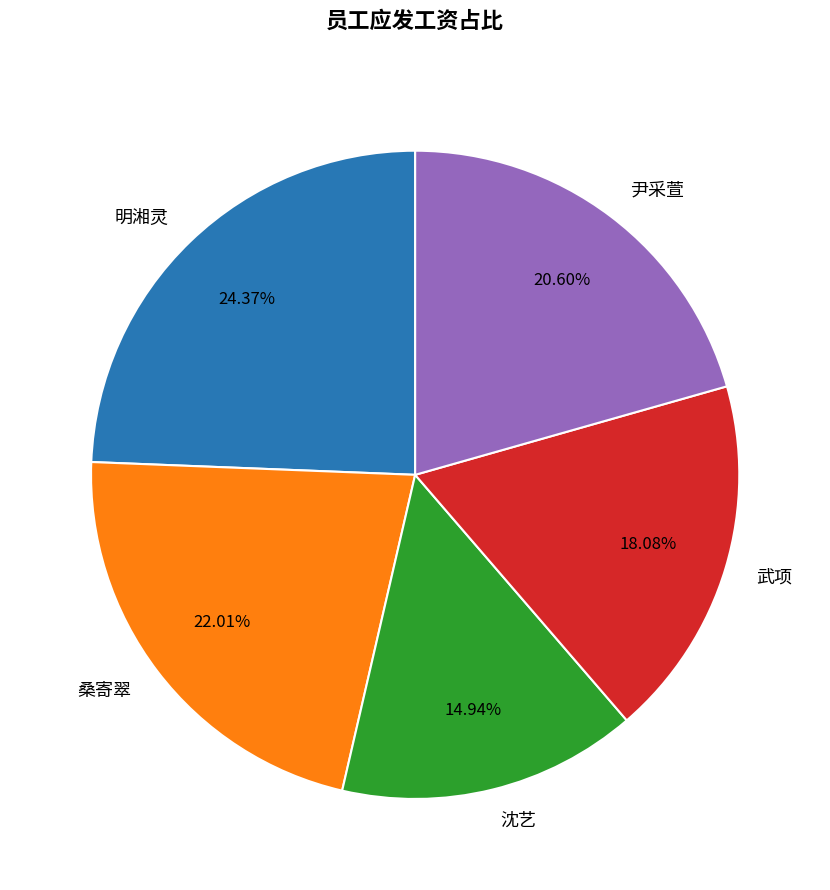

Between 桑寄翠 and 尹采萱, which is larger?

桑寄翠